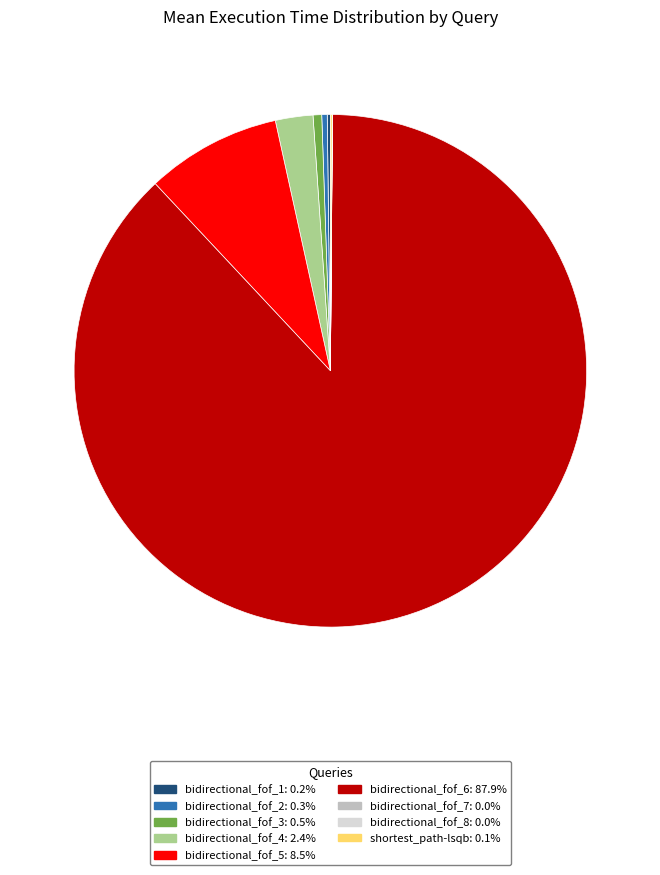

Which category has the biggest portion of the pie?

bidirectional_fof_6